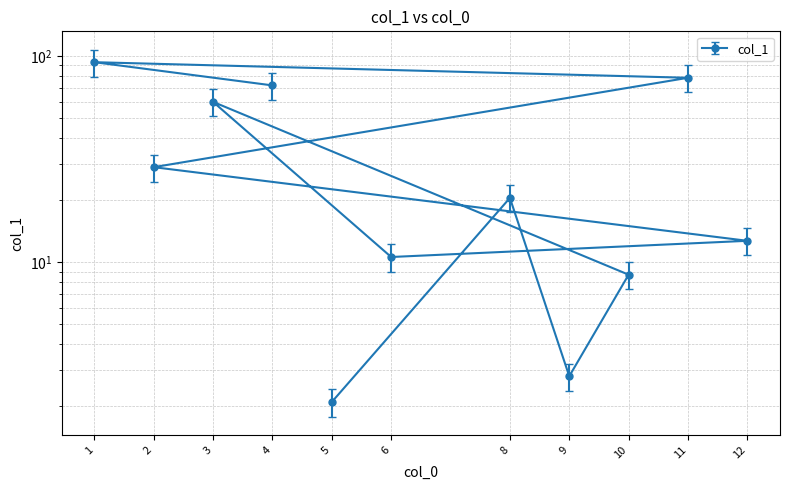

At which category does the chart reach its minimum across all series?

5